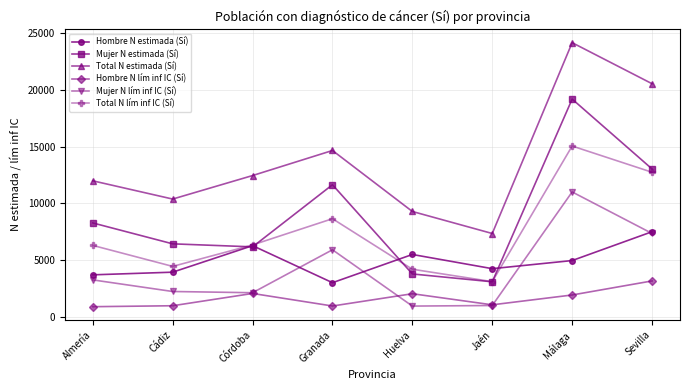

What is the spread (max minus min) of values at Sevilla?

17363